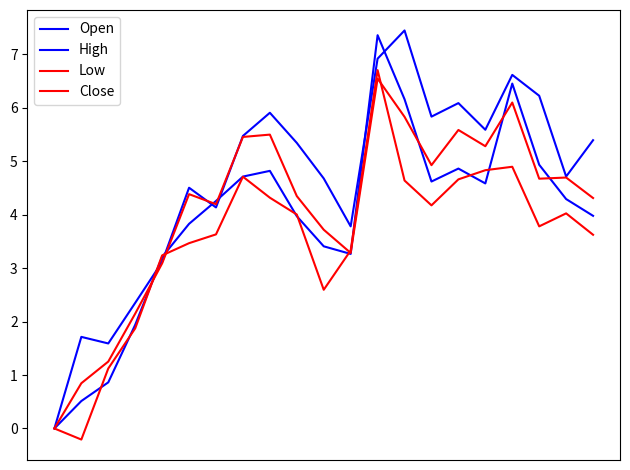

What is the value of the Close point at the 12th from the left?

3.3